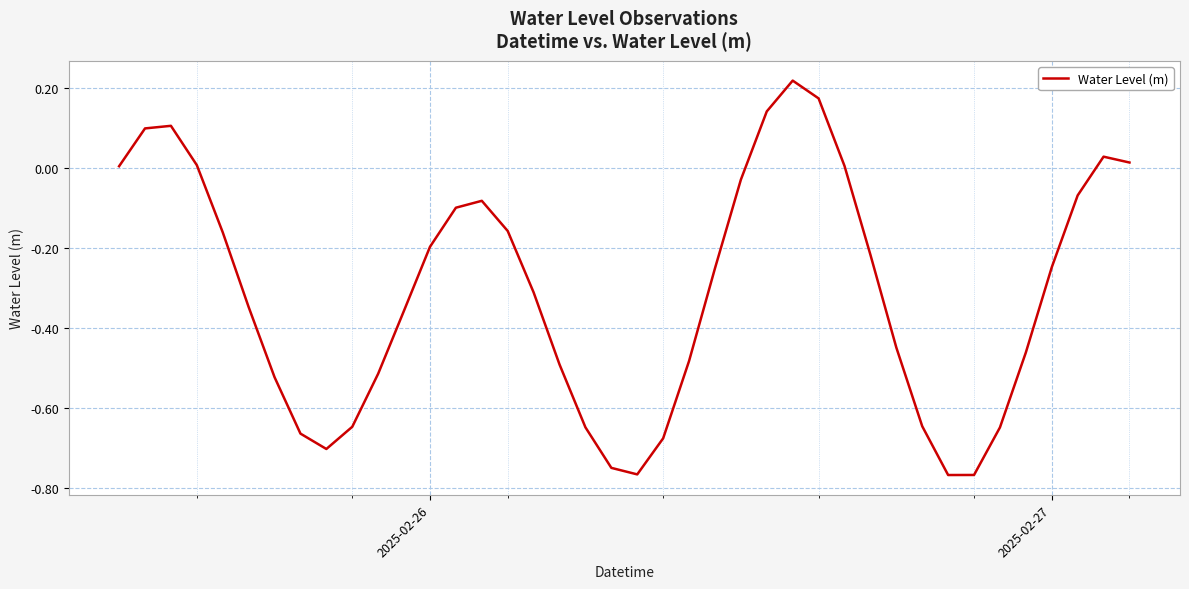

What is the difference between the maximum and minimum values?

1.0